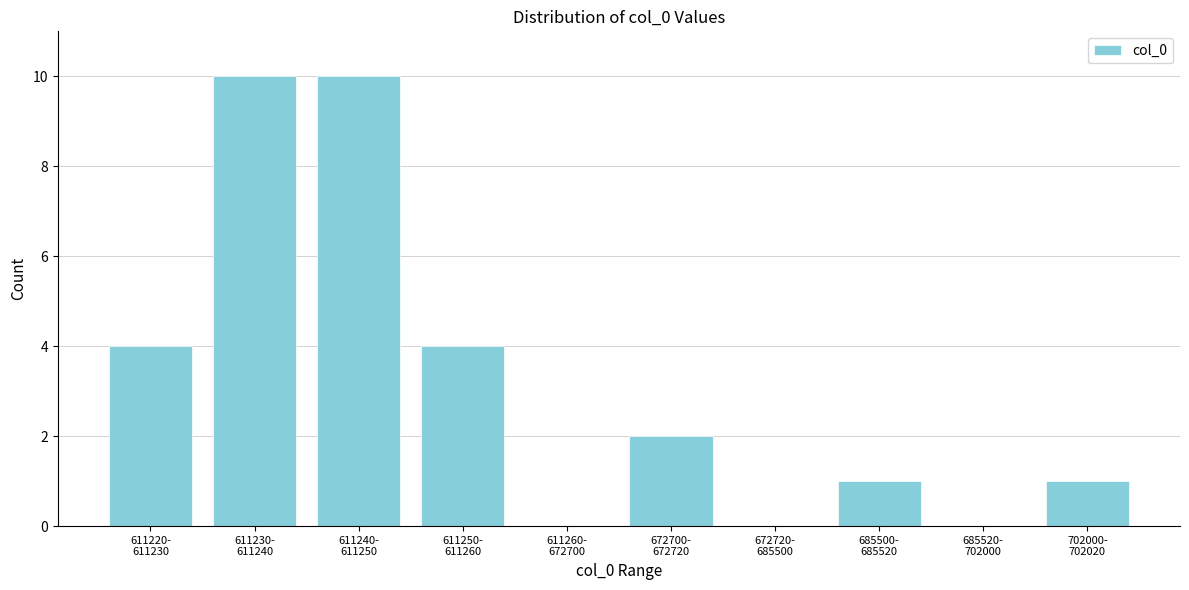

What is the greatest value displayed?

10